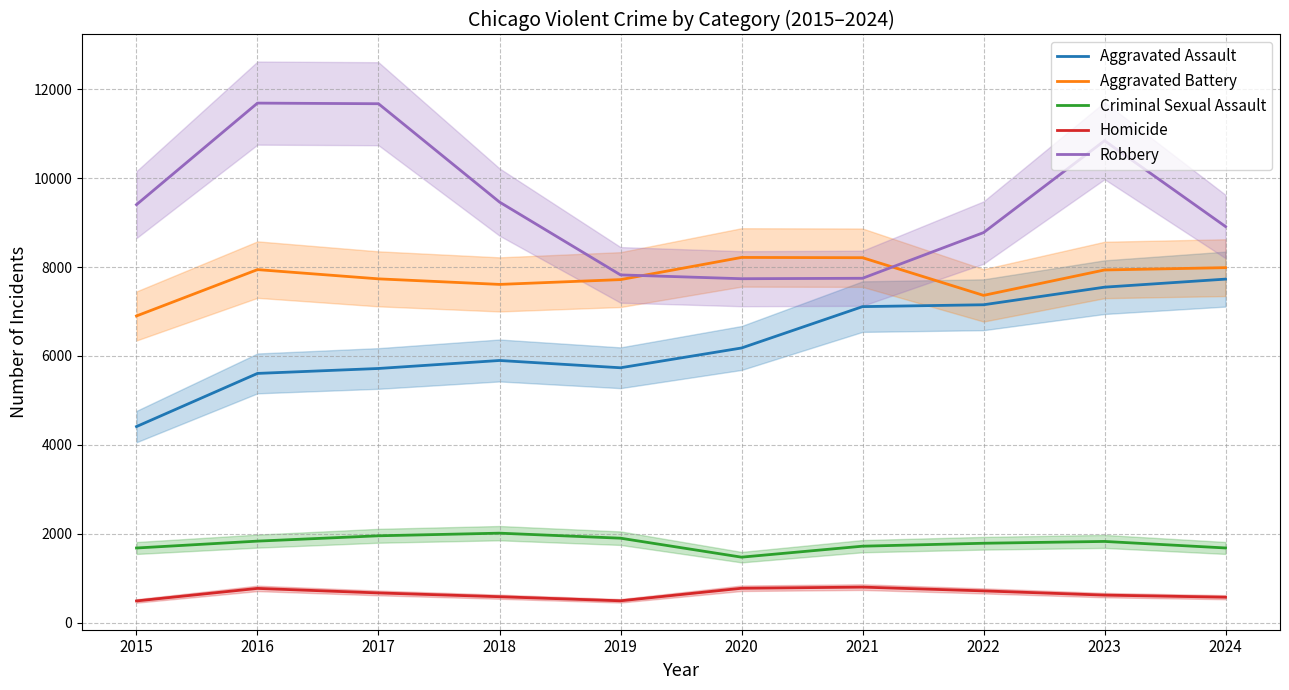

How many times do Aggravated Battery and Robbery cross each other?

2